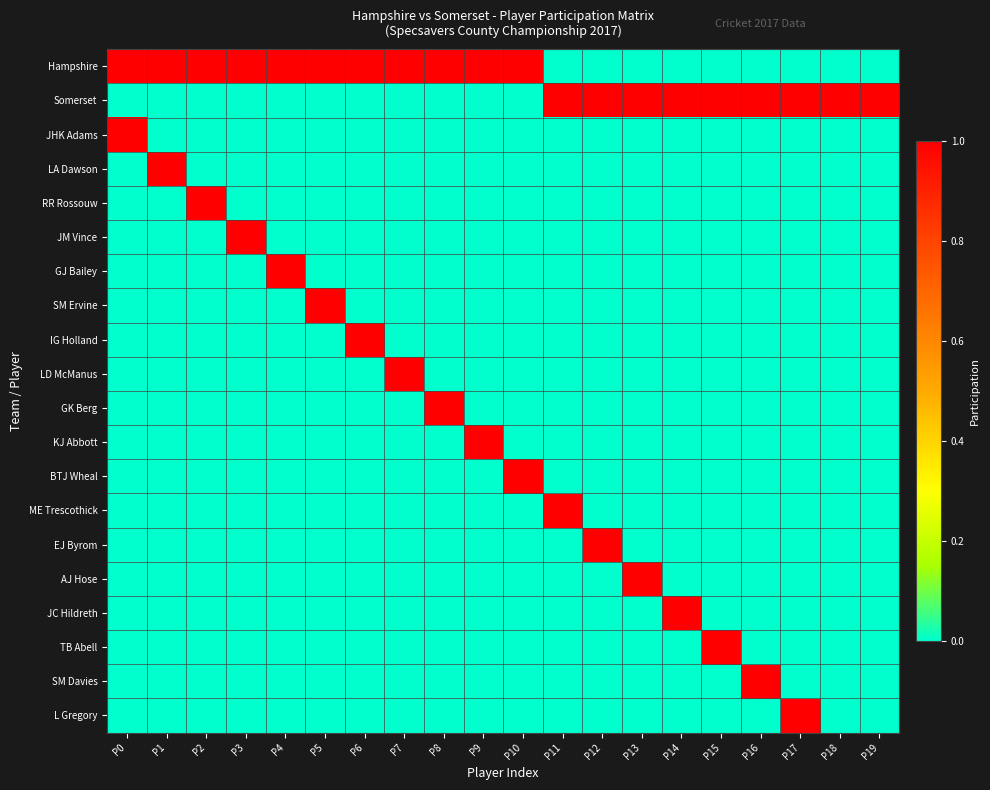

Rank the series by their maximum value, from highest to lowest.

Hampshire, Somerset, JHK Adams, LA Dawson, RR Rossouw, JM Vince, GJ Bailey, SM Ervine, IG Holland, LD McManus, GK Berg, KJ Abbott, BTJ Wheal, ME Trescothick, EJ Byrom, AJ Hose, JC Hildreth, TB Abell, SM Davies, L Gregory